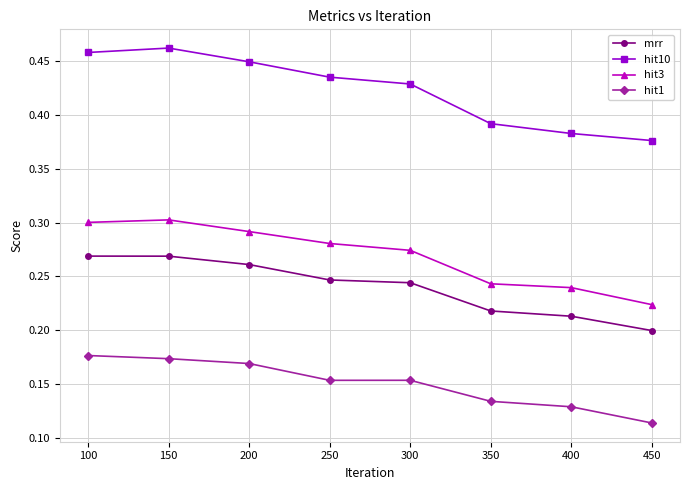

Count the hit10 values in the range 0 to 1.

8